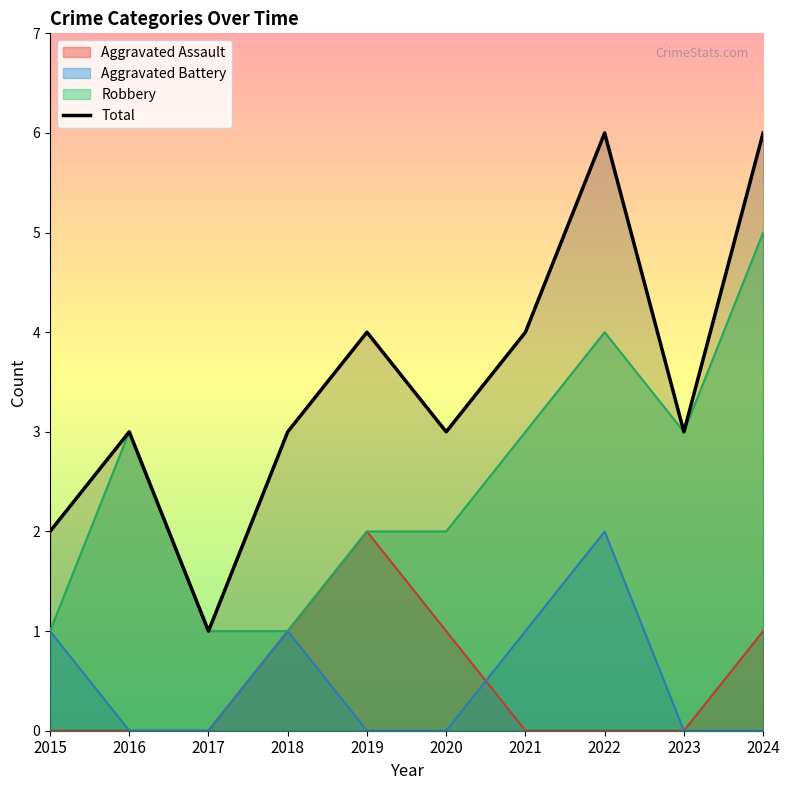

At which category does the data reach its first local valley?

2017